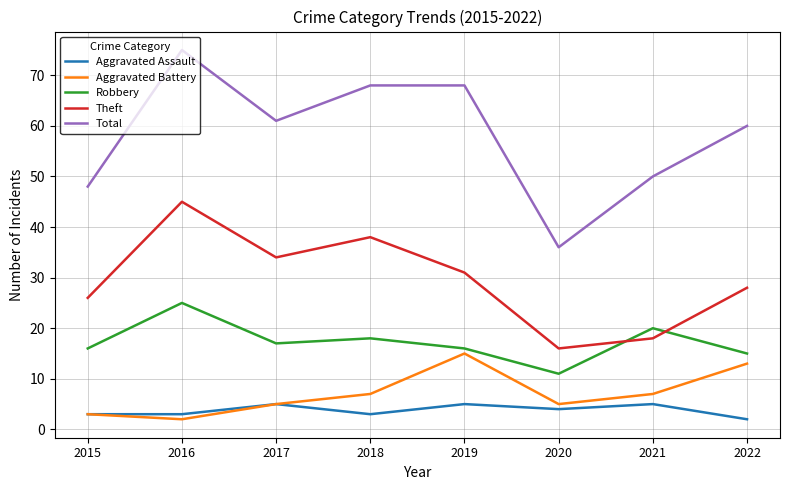

What is the sum of all Total values?

466